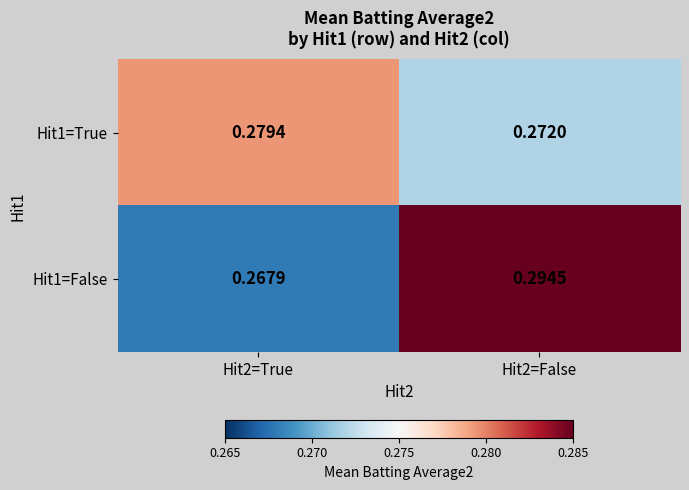

Which label corresponds to the largest value in the chart?

Hit2=False